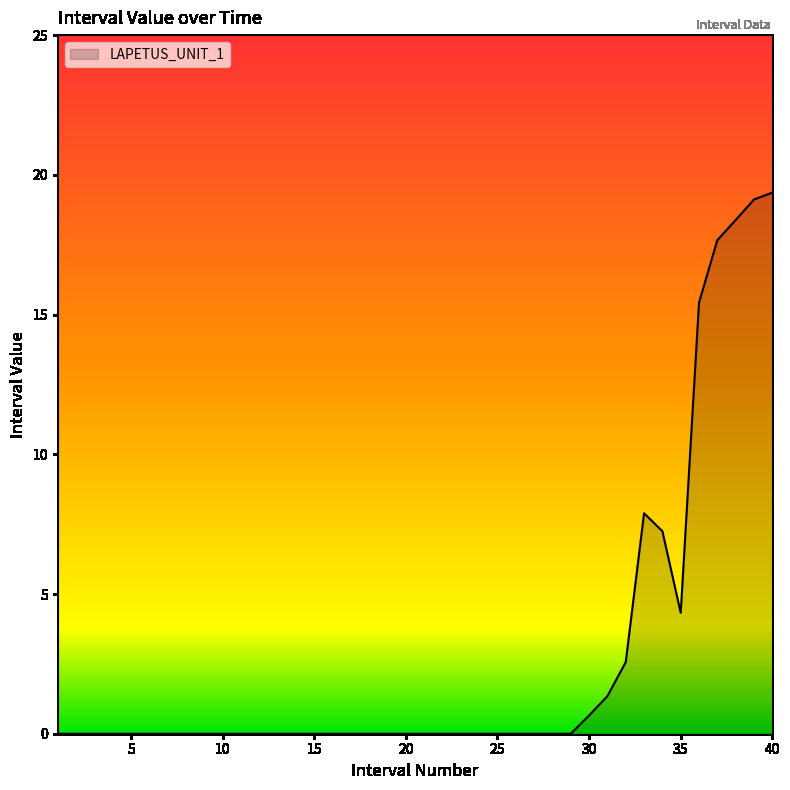

What is the difference between the maximum and minimum values?

19.4